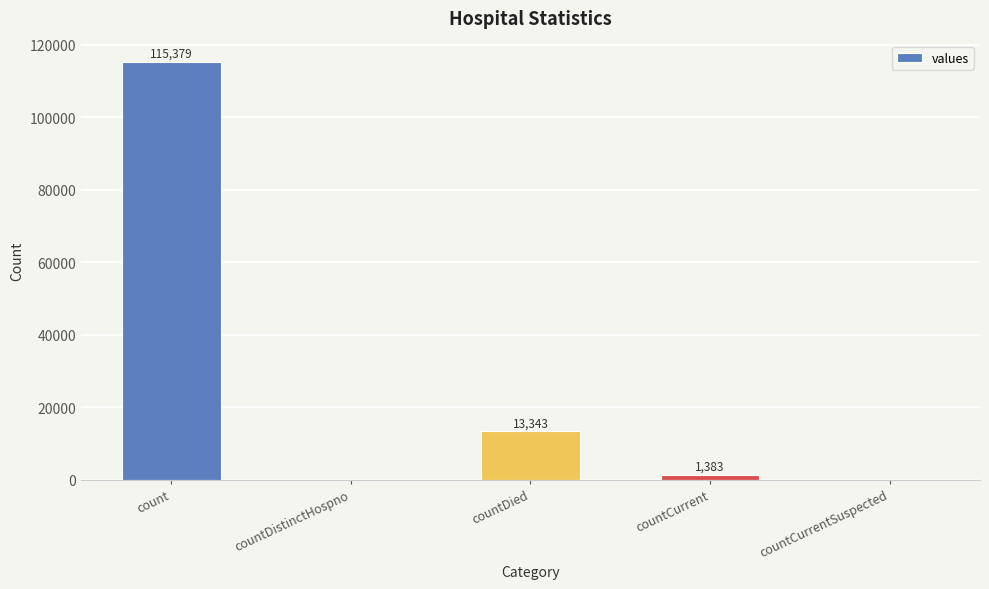

What is the change in value from countCurrent to countCurrentSuspected?

-1383